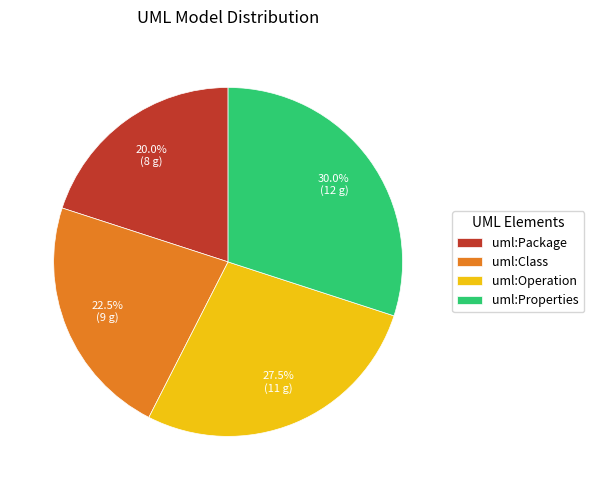

How many segments does this pie chart have?

4